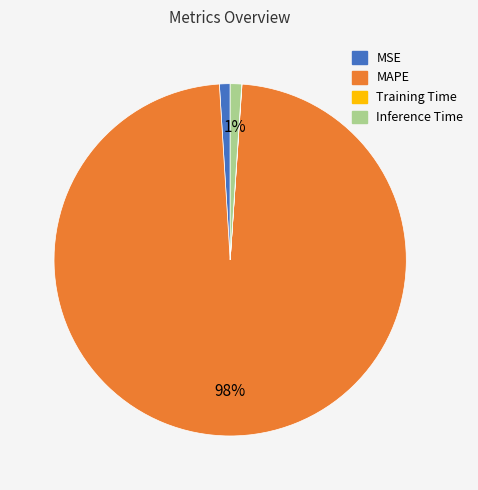

Does any single category account for the majority?

Yes